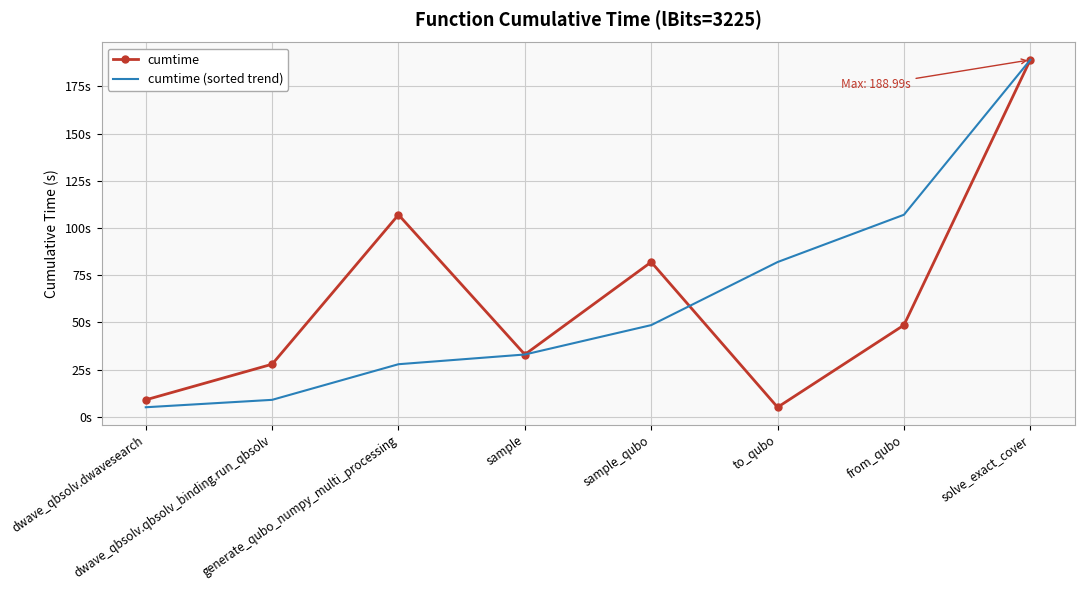

What is the greatest value displayed?

189.0